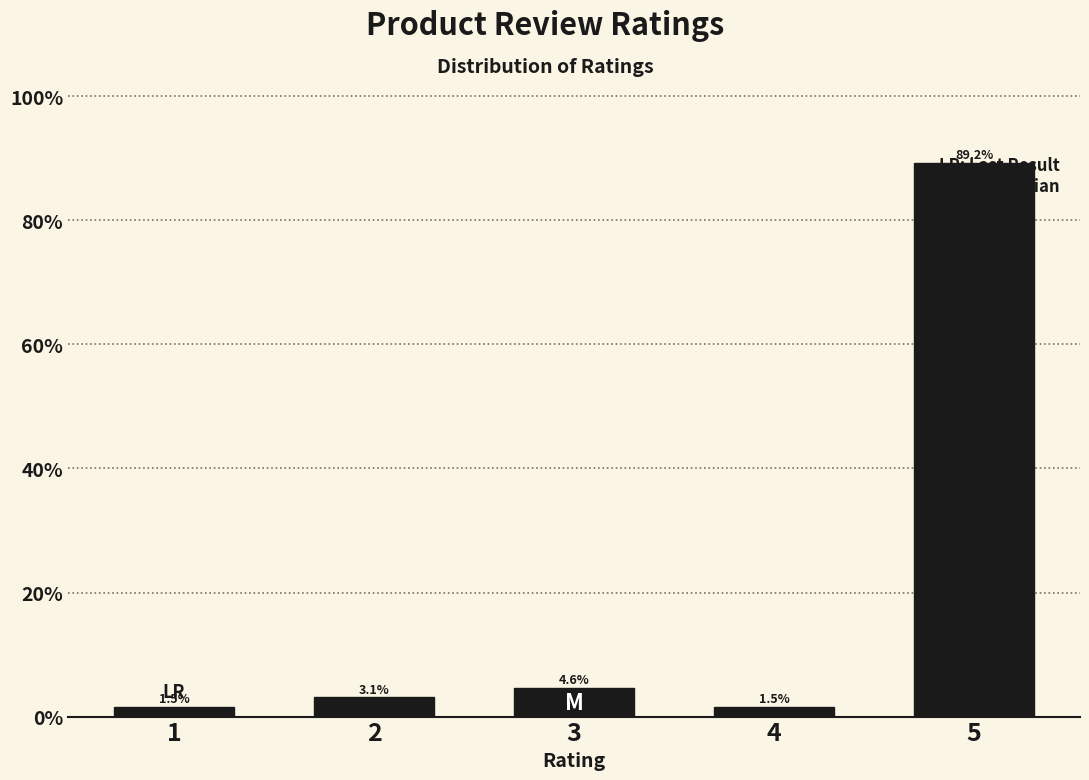

What is the difference between the maximum and minimum values?

87.7